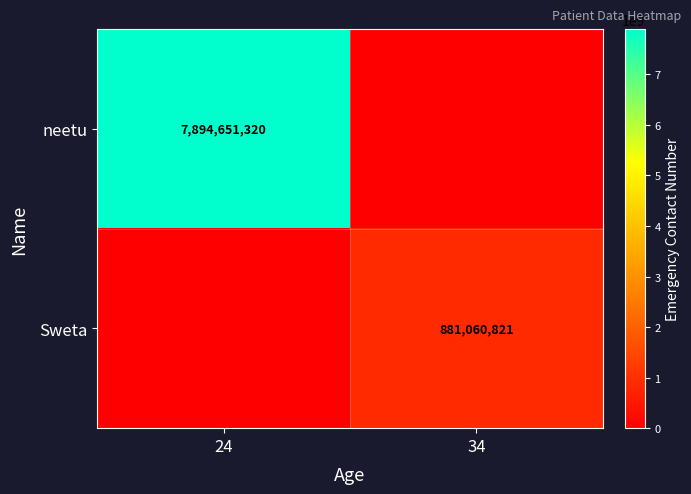

True or false: Sweta has a value of 881060821 at 34.

True